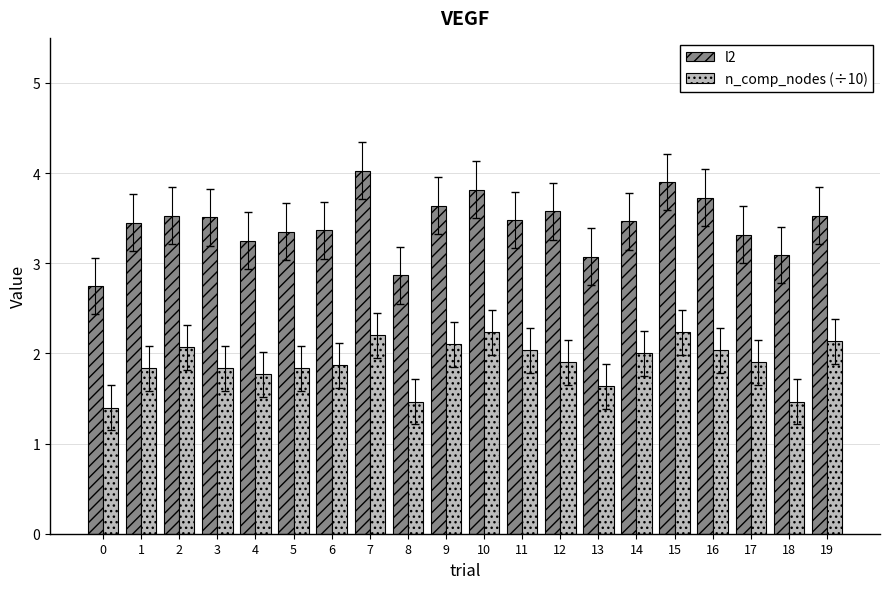

Is the value of n_comp_nodes (÷10) at 15 greater than the value of l2 at 6?

No